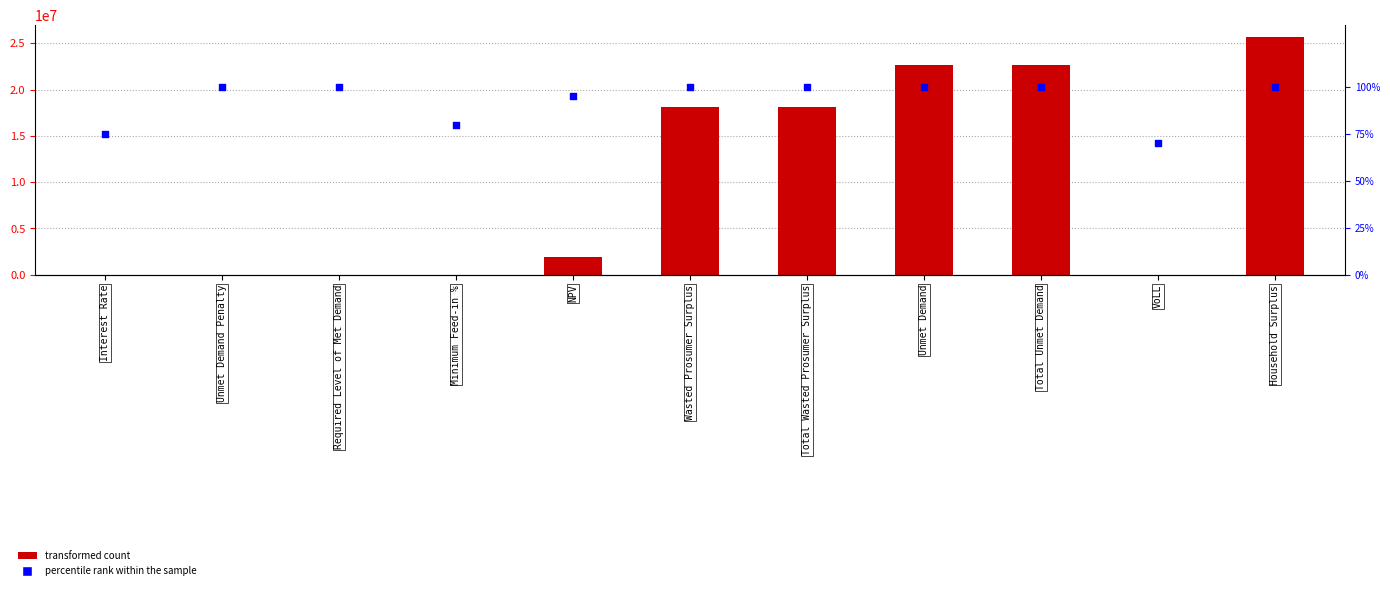

At which category is the sum across all series the highest?

Household Surplus